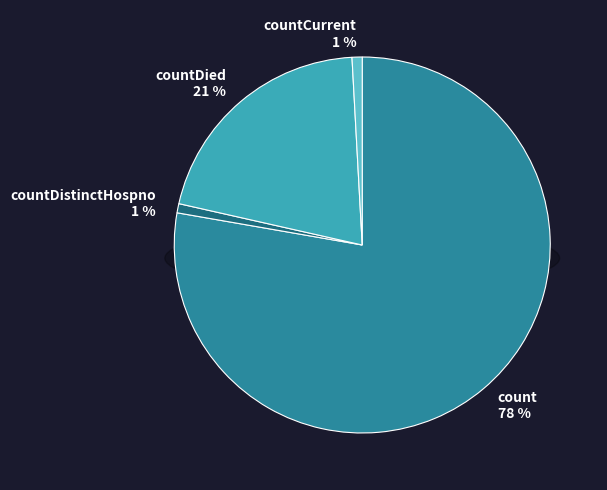

What is the majority slice?

count